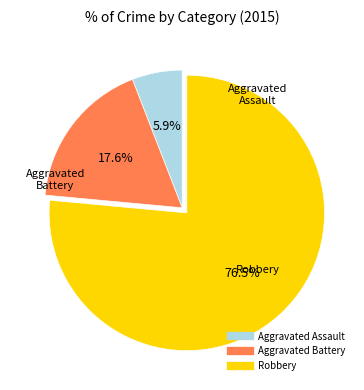

What is the ratio of the value at Aggravated Assault to the value at Aggravated Battery?

0.3